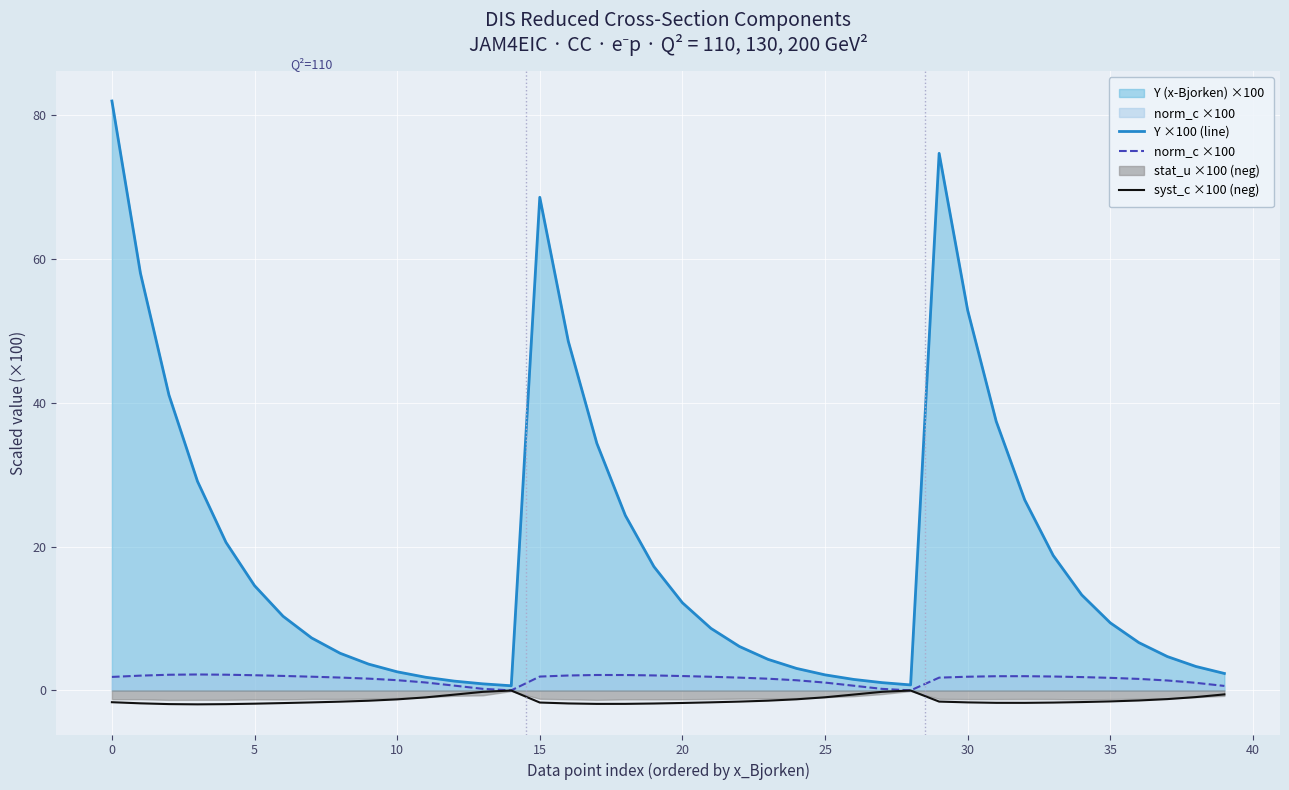

Read the Y ×100 (line) value at 32.

26.5